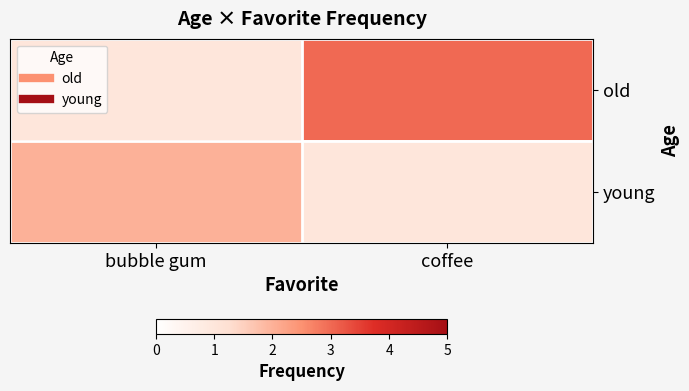

How many series are shown in this chart?

2